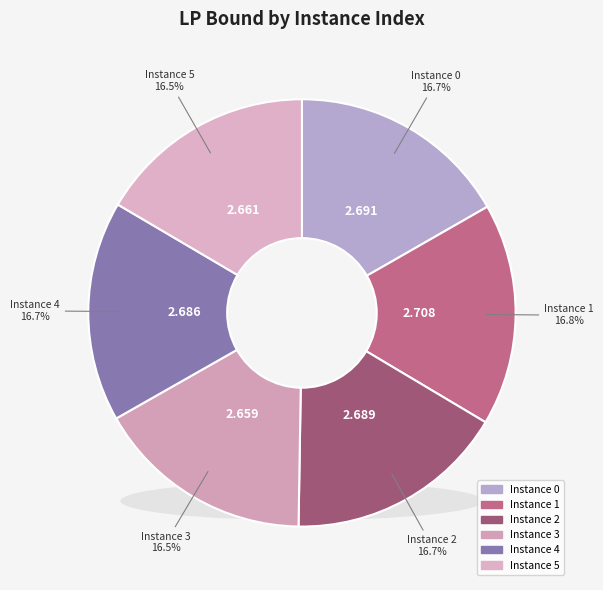

The 1 slice represents 17% of the pie. True or false?

True